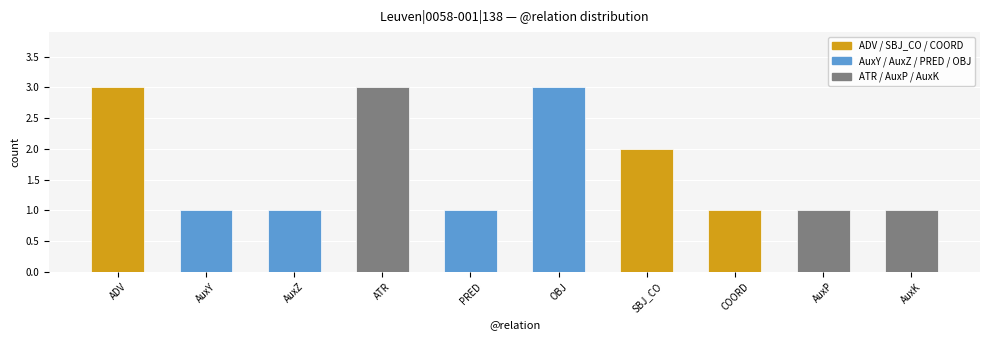

What is the label of the 4th bar from the left?

ATR